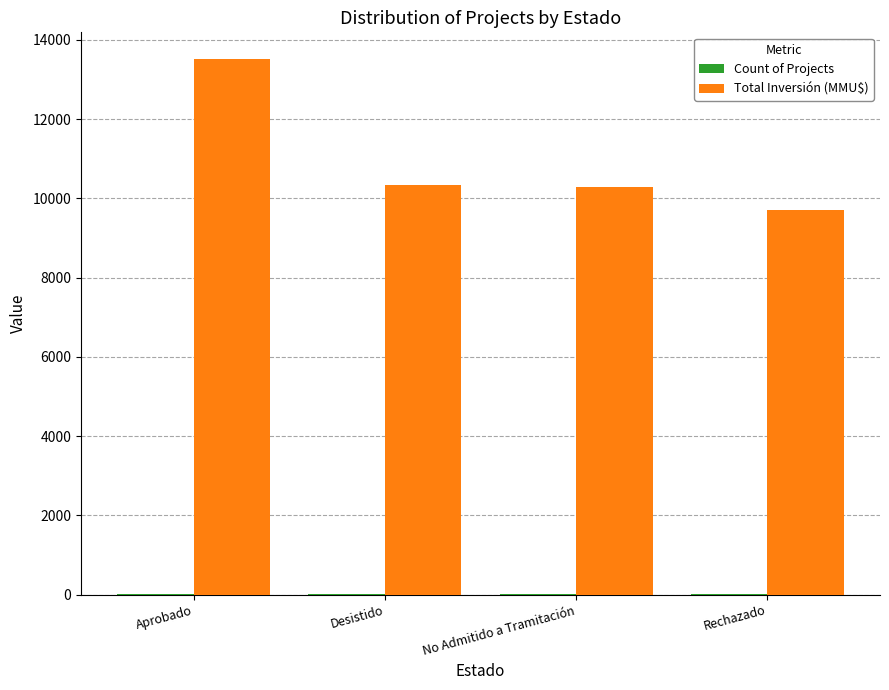

Which series changed the most between Aprobado and Desistido?

Total Inversión (MMU$)